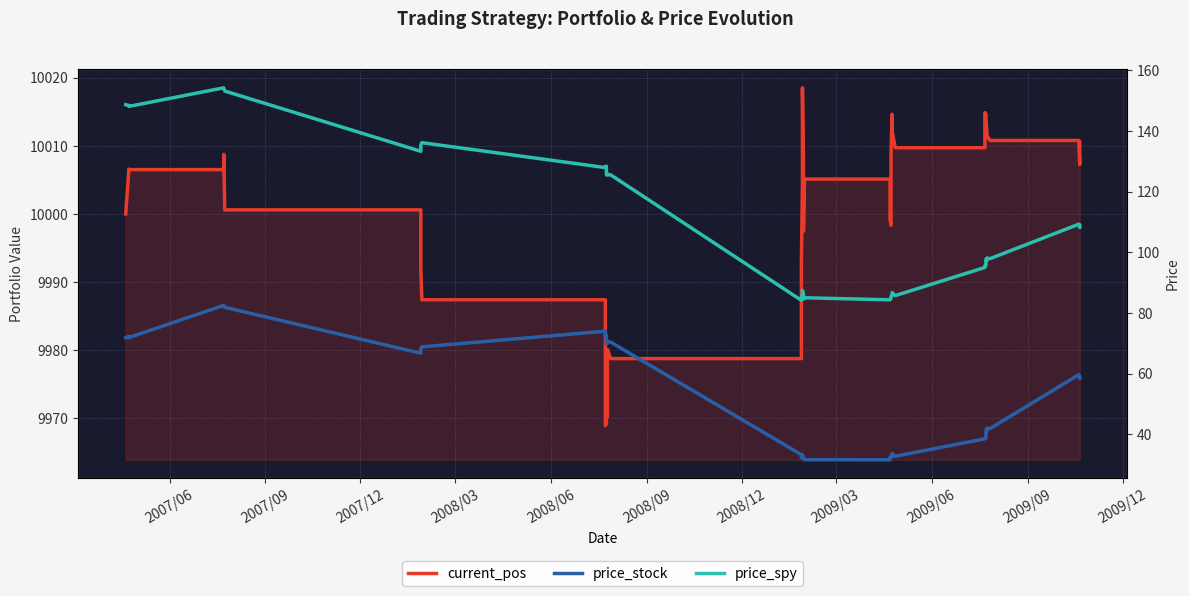

Rank the series by their maximum value, from highest to lowest.

current_pos, price_spy, price_stock